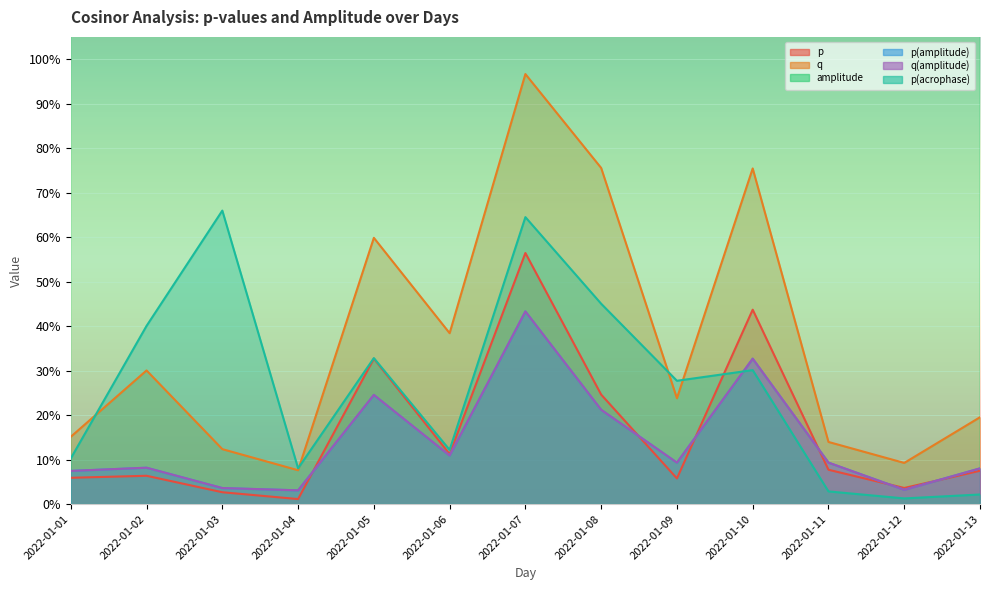

What is the value of the q point at the 10th from the left?

0.8